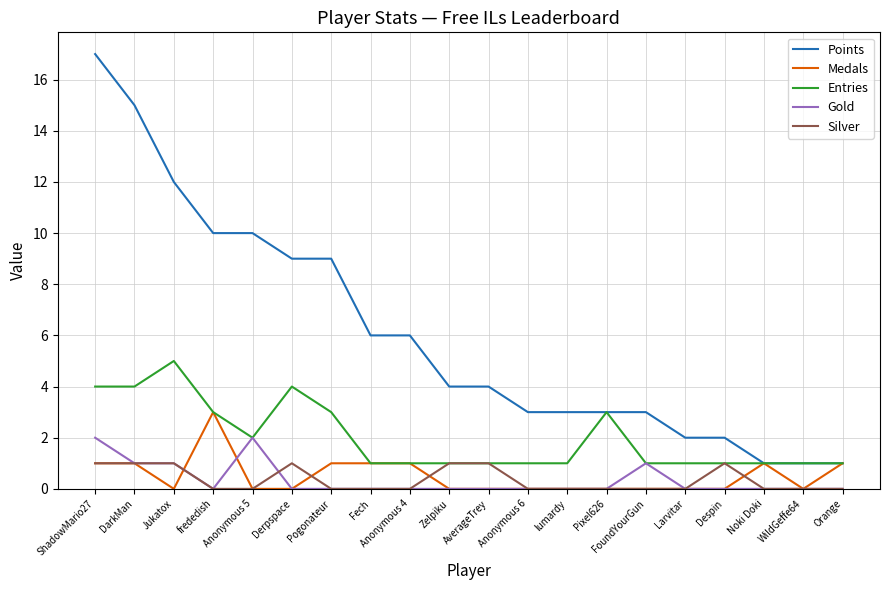

Reading left to right, transcribe all the data shown in this chart.

Points: 17	15	12	10	10	9	9	6	6	4	4	3	3	3	3	2	2	1	1	1
Medals: 1	1	0	3	0	0	1	1	1	0	0	0	0	0	0	0	0	1	0	1
Entries: 4	4	5	3	2	4	3	1	1	1	1	1	1	3	1	1	1	1	1	1
Gold: 2	1	1	0	2	0	0	0	0	0	0	0	0	0	1	0	0	0	0	0
Silver: 1	1	1	0	0	1	0	0	0	1	1	0	0	0	0	0	1	0	0	0